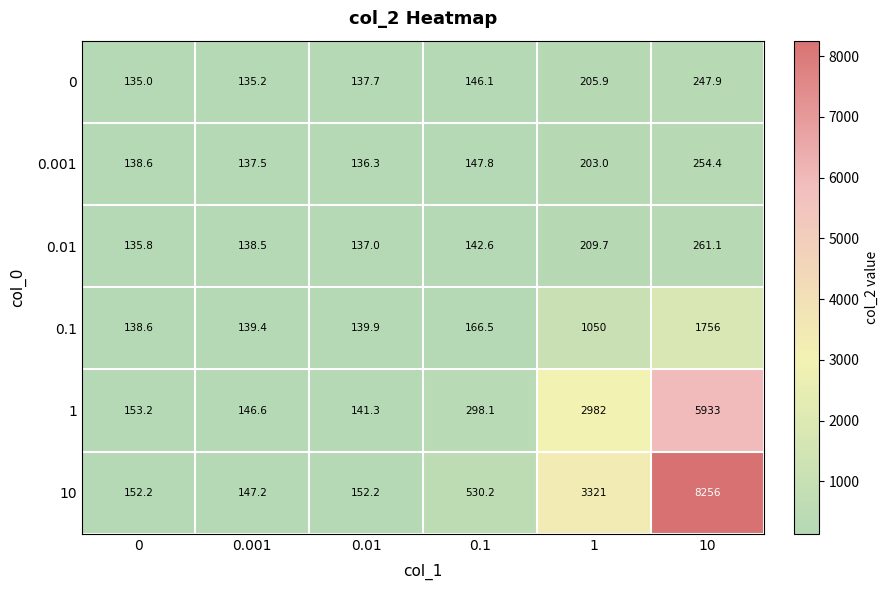

At which label does 0.001 reach its peak?

10